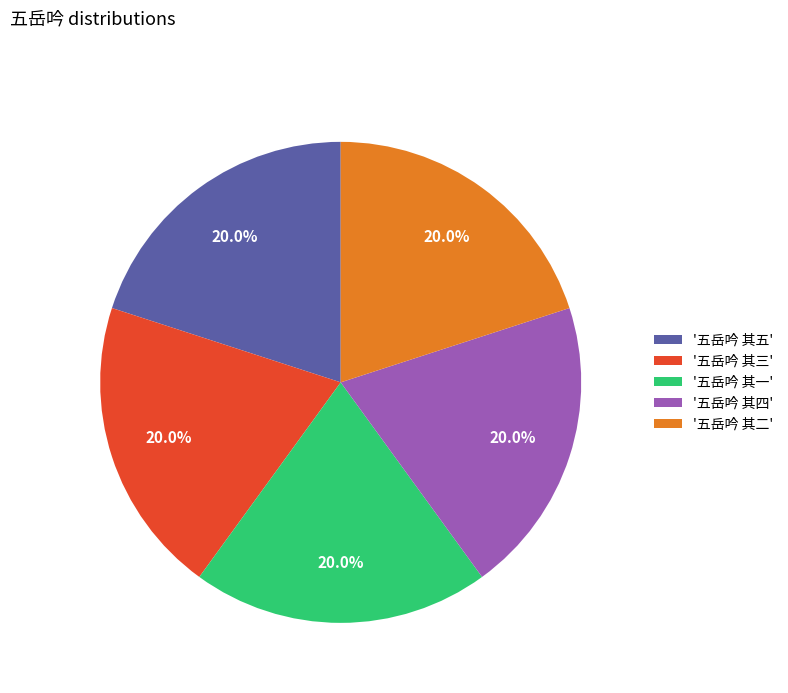

How many segments does this pie chart have?

5